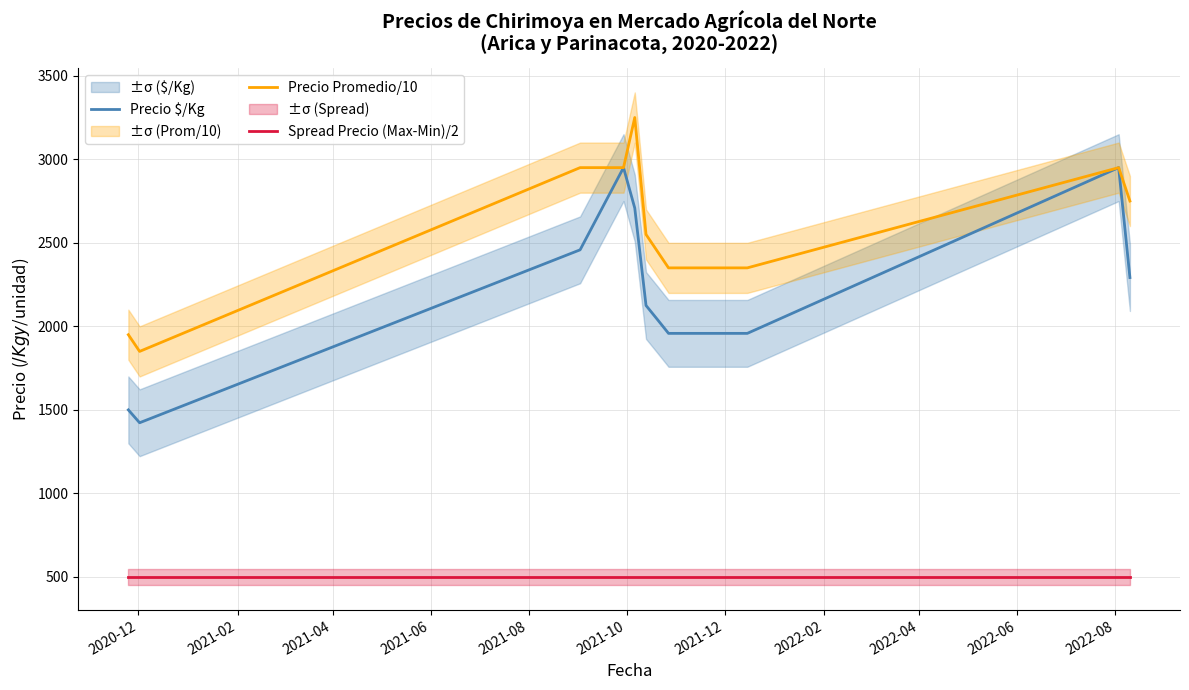

Does the chart have visible grid lines?

Yes